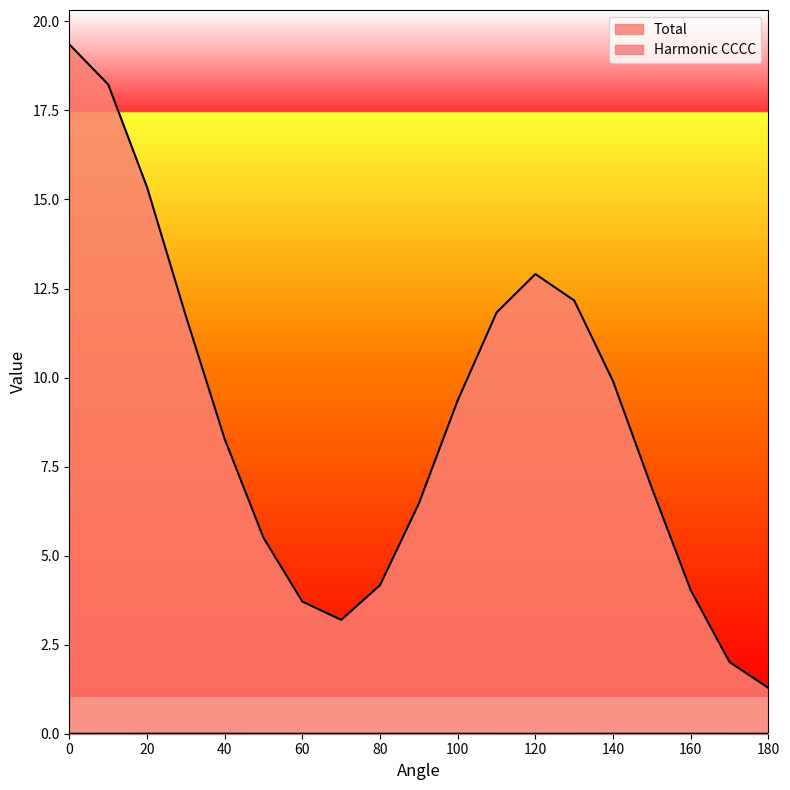

True or false: Total has a value of 16.7 at 110.

False